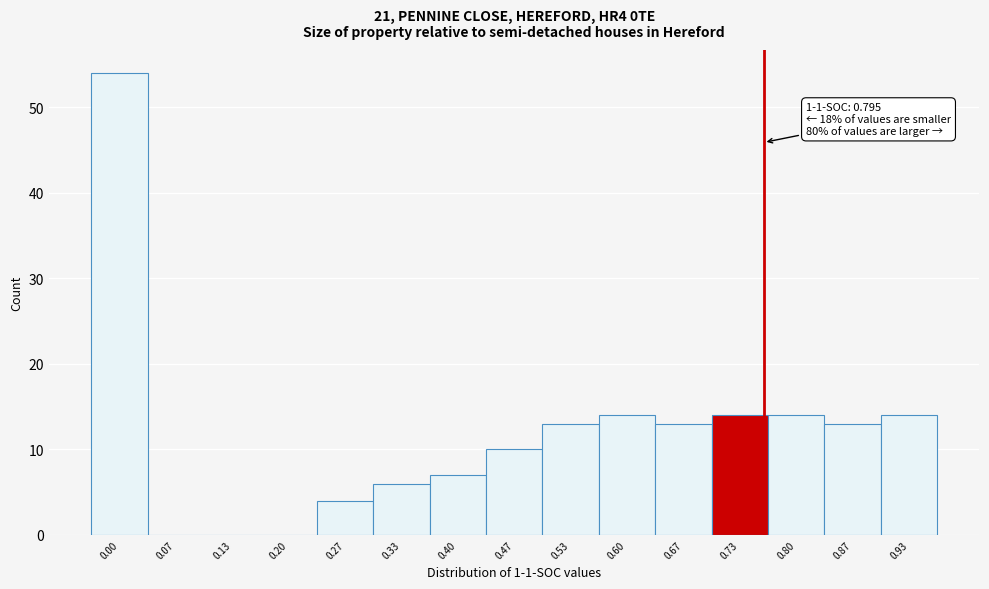

Reading left to right, extract all data points from this chart.

0.00=54	0.07=0	0.13=0	0.20=0	0.27=4	0.33=6	0.40=7	0.47=10	0.53=13	0.60=14	0.67=13	0.73=14	0.80=14	0.87=13	0.93=14